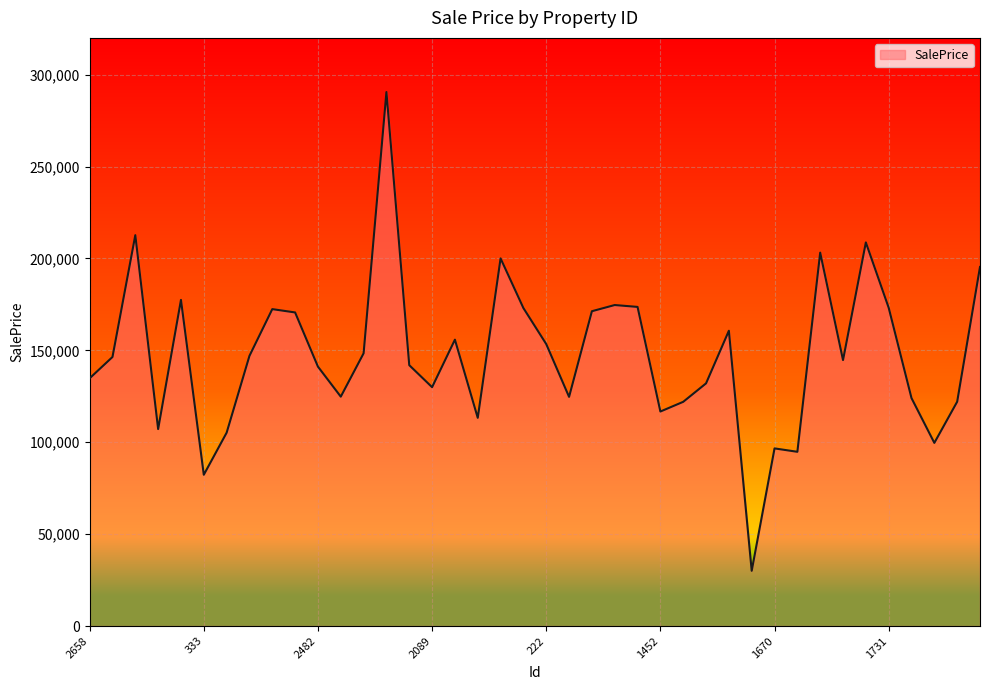

What is the minimum value shown in the chart?

30065.5